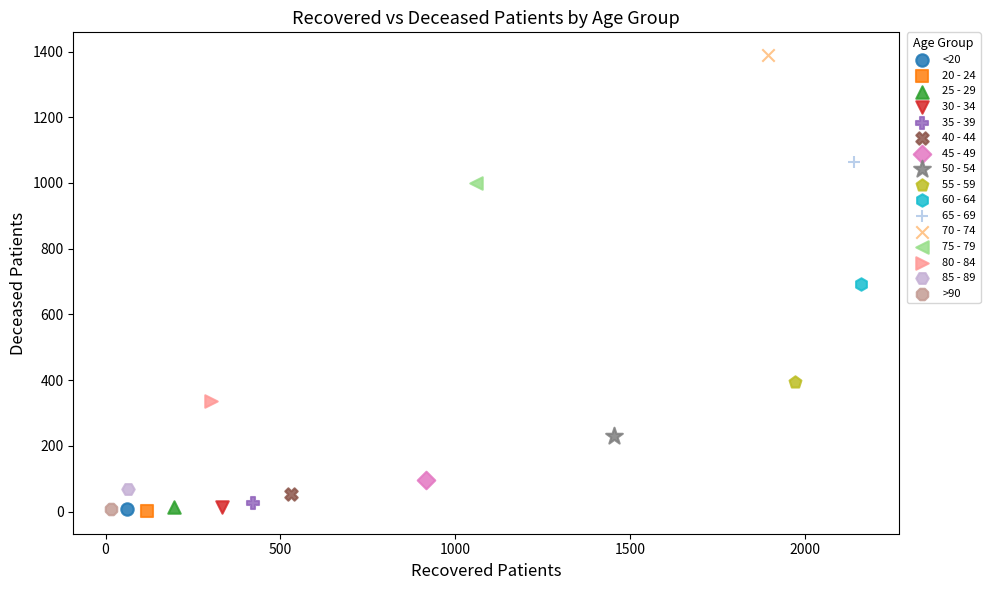

What are all the series names shown in the legend?

<20, 20 - 24, 25 - 29, 30 - 34, 35 - 39, 40 - 44, 45 - 49, 50 - 54, 55 - 59, 60 - 64, 65 - 69, 70 - 74, 75 - 79, 80 - 84, 85 - 89, >90